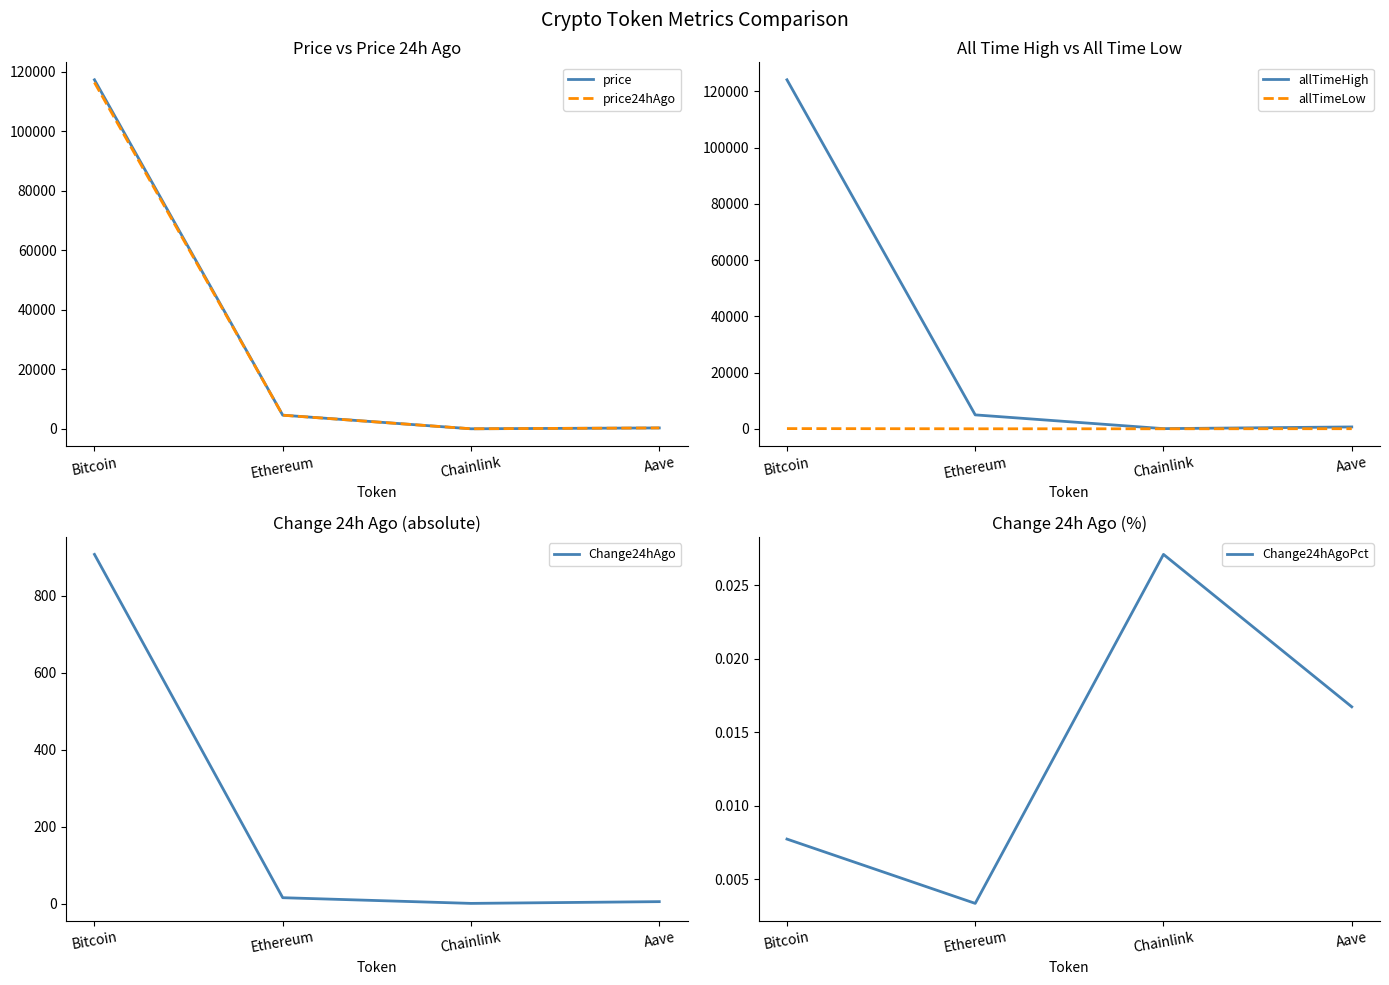

What is the lowest value of the allTimeHigh series?

52.7